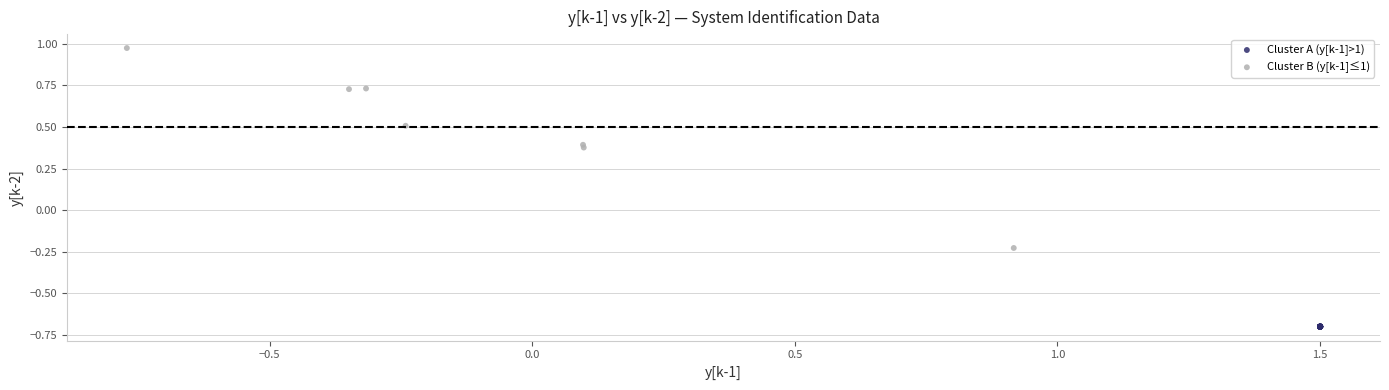

Which series contains the lowest Y value?

Cluster A (y[k-1]>1)